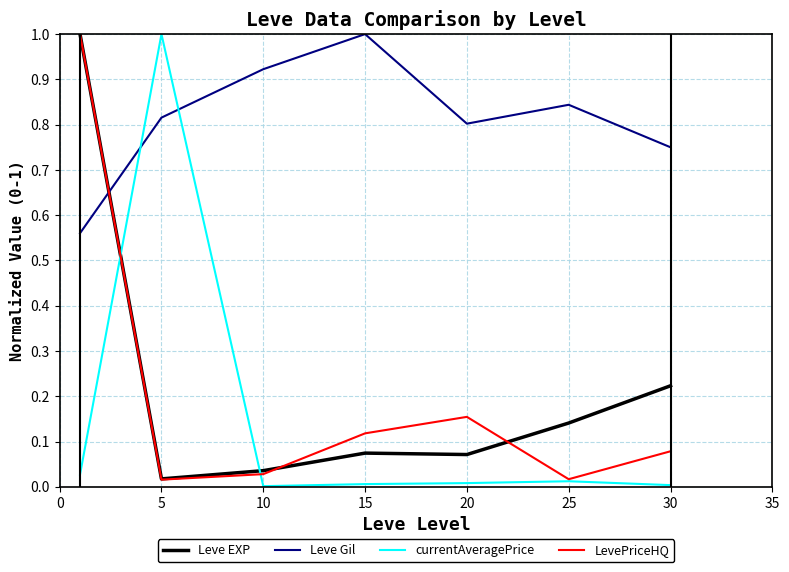

Which series has the largest total across all categories?

Leve Gil